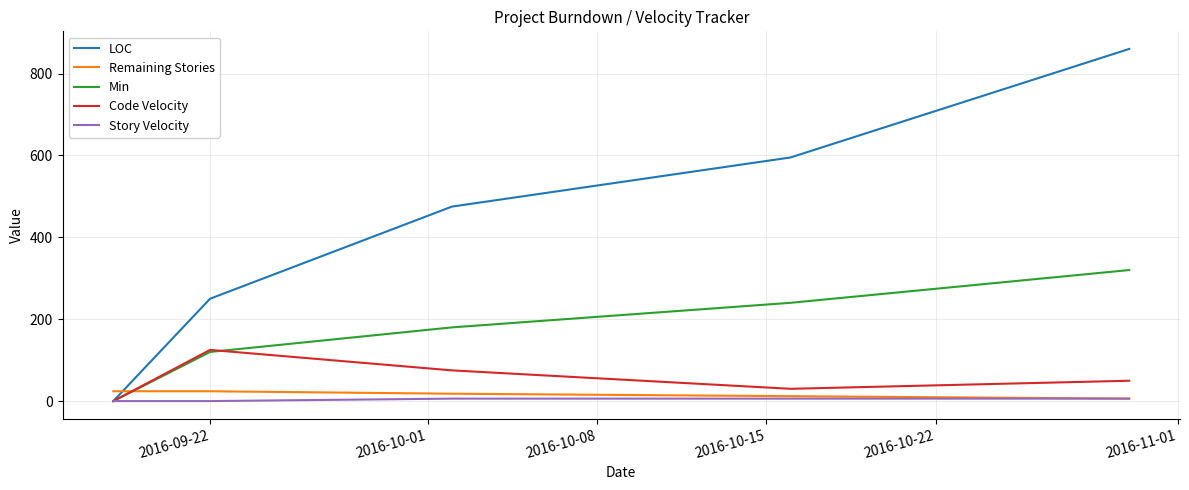

How many times do LOC and Remaining Stories cross each other?

1